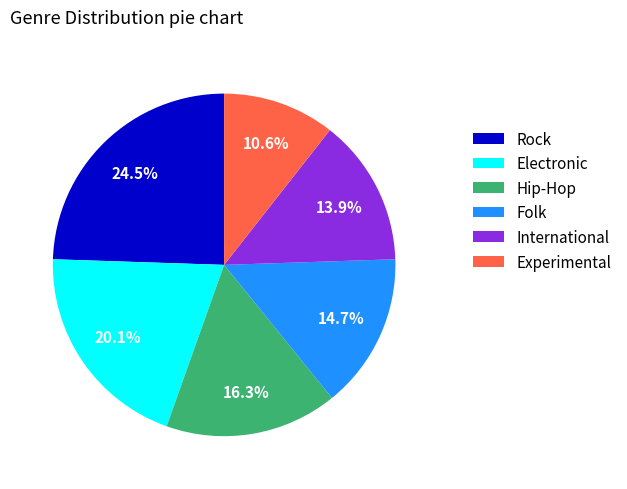

Is it true that Hip-Hop is 8% of the pie?

False